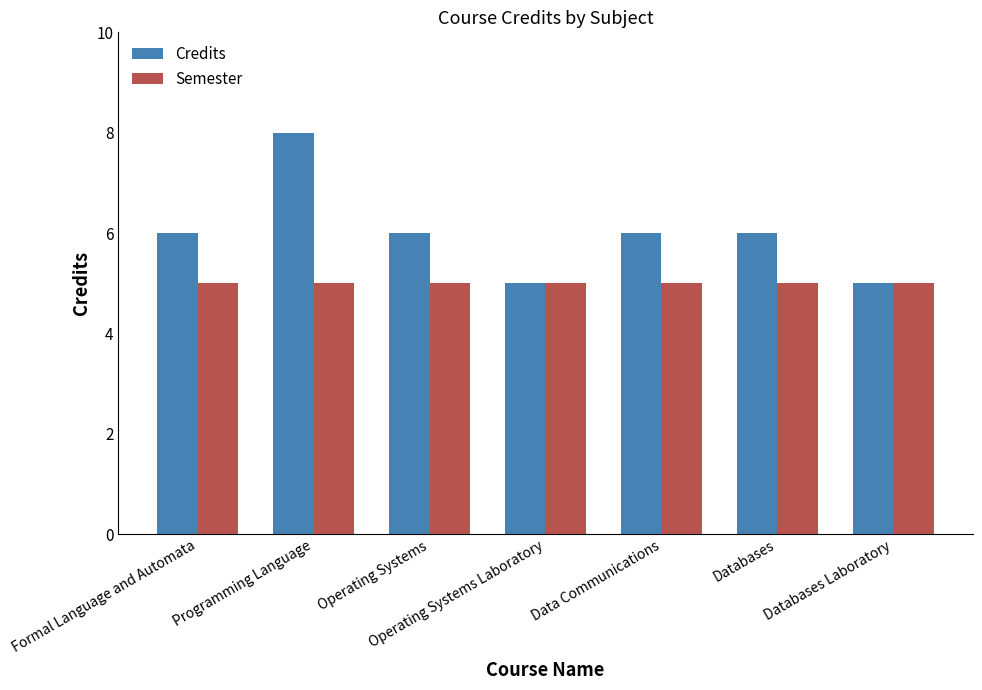

Which series has the largest range (max minus min)?

Credits